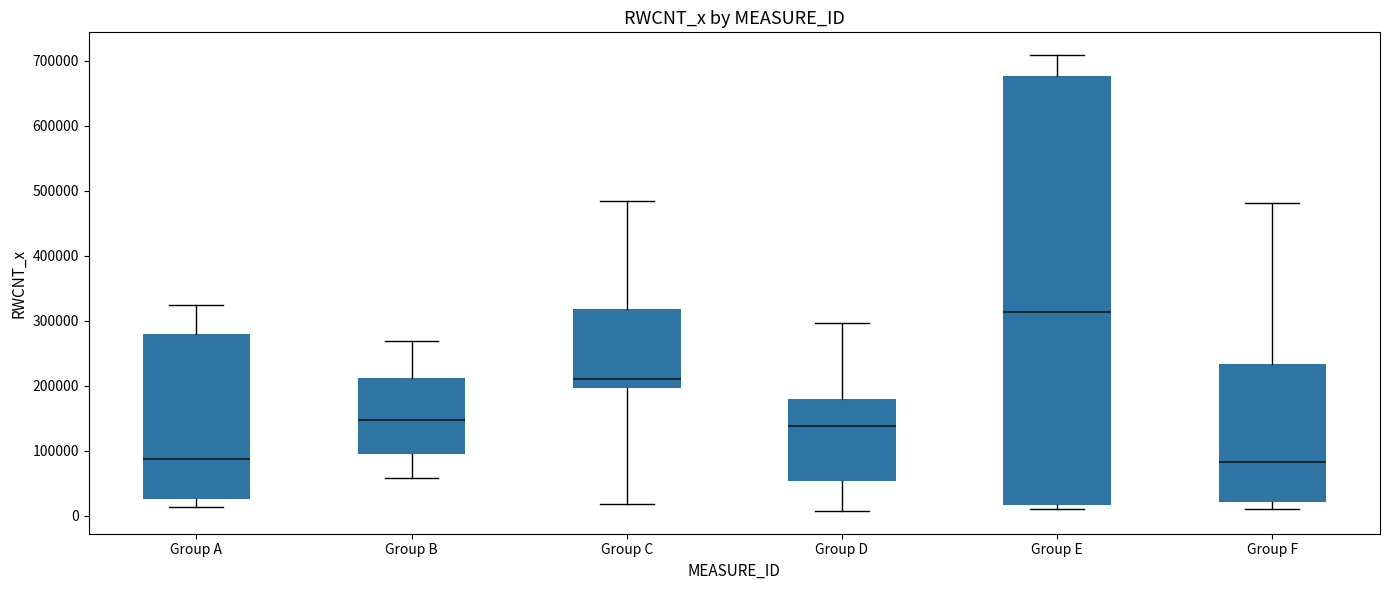

Where does the median line of the box for Group B sit on the y-axis? The values are not printed on the chart, so give them approximately, as read against the axis.

150000